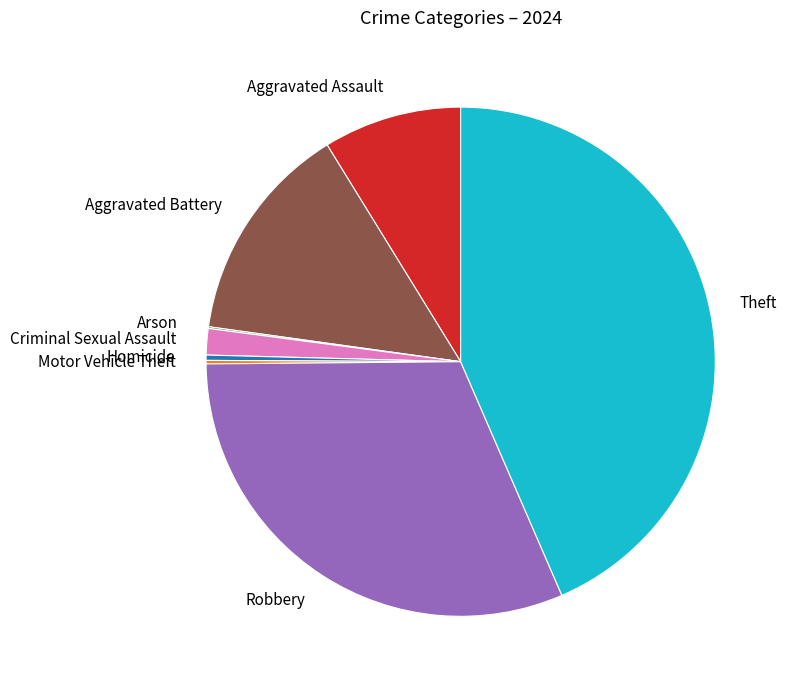

True or false: Theft accounts for 30% of the total.

False